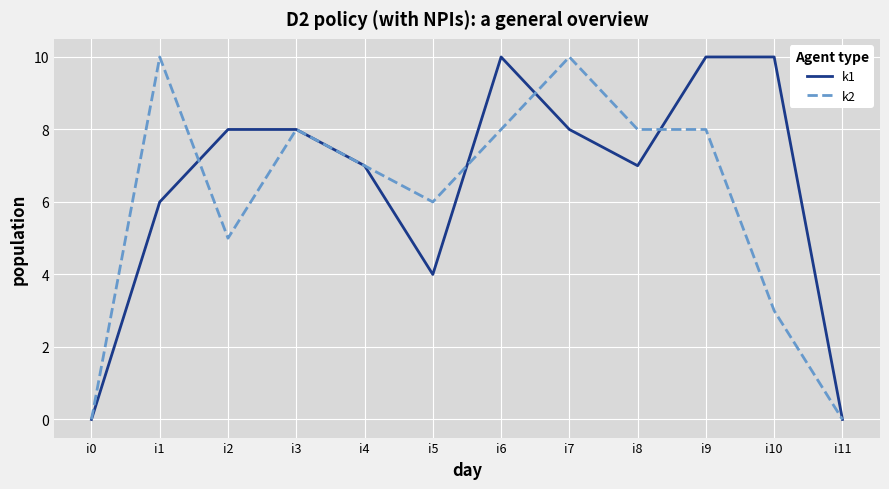

The k2 series shows 3 at i10. True or false?

True